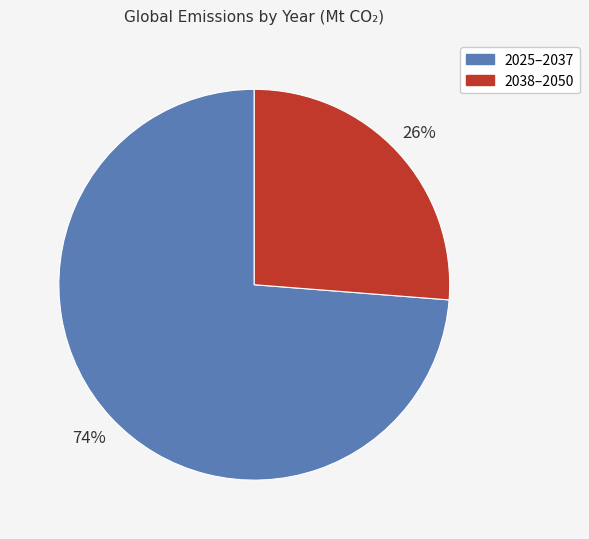

To the nearest percent, what is the average slice percentage?

50%